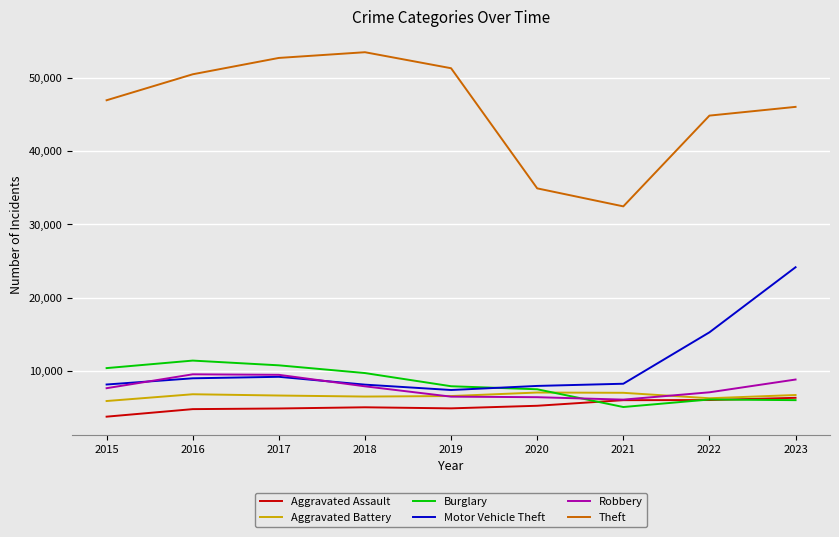

True or false: Aggravated Battery has a value of 5882 at 2015.

True